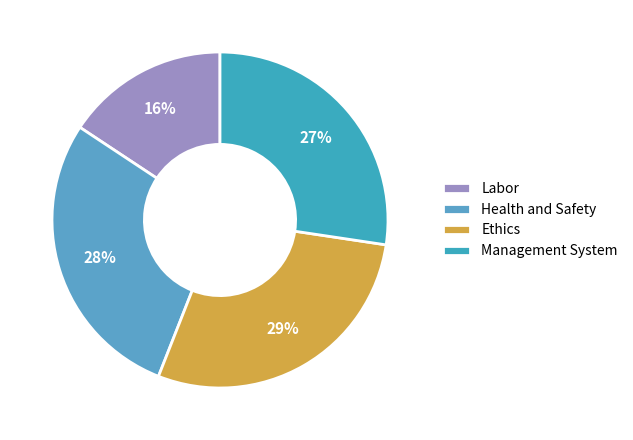

What is the smallest slice in the pie chart?

Labor